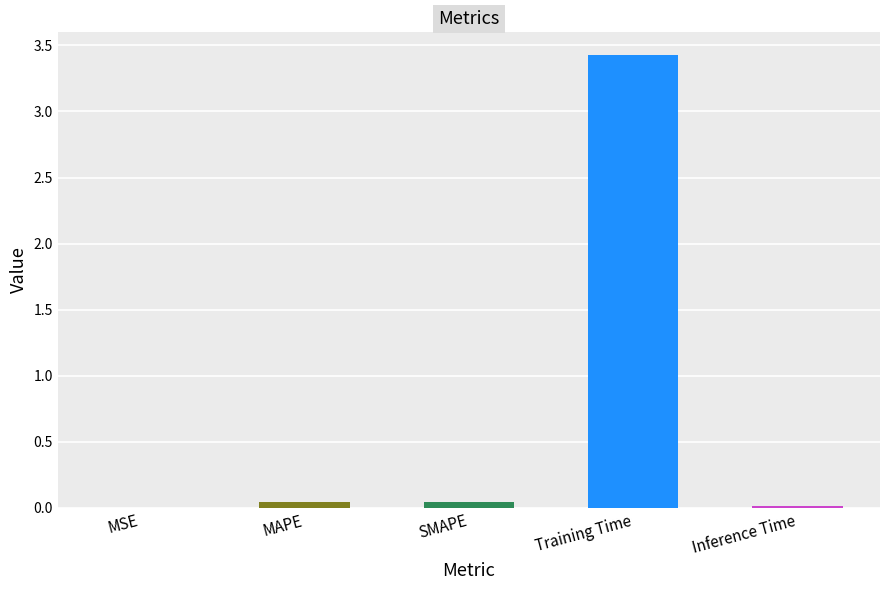

Is it true that the value at SMAPE is 0.0?

False